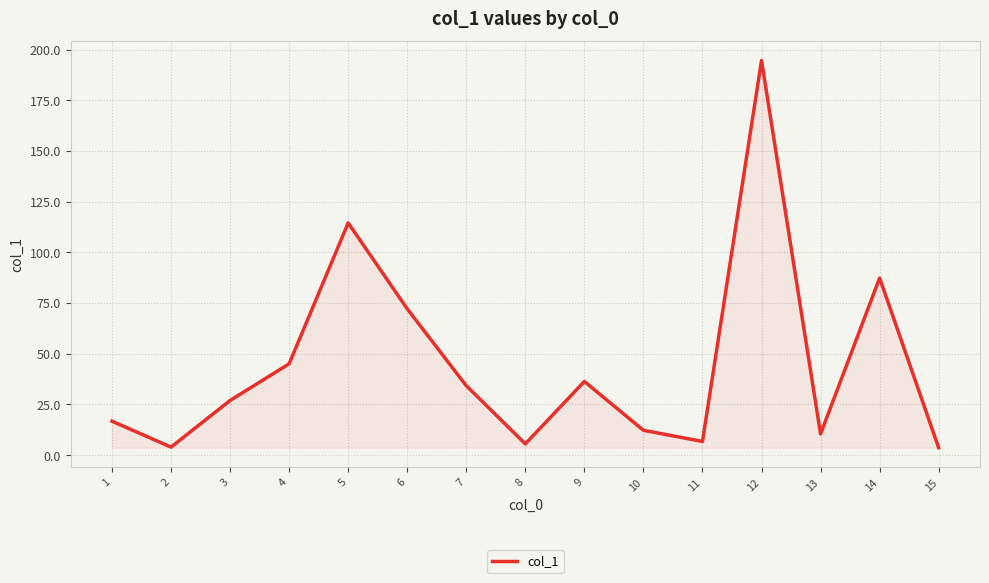

At which label is the value closest to 99?

14